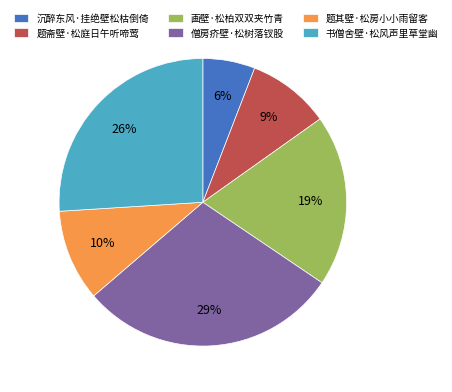

Count the number of slices in the pie.

6